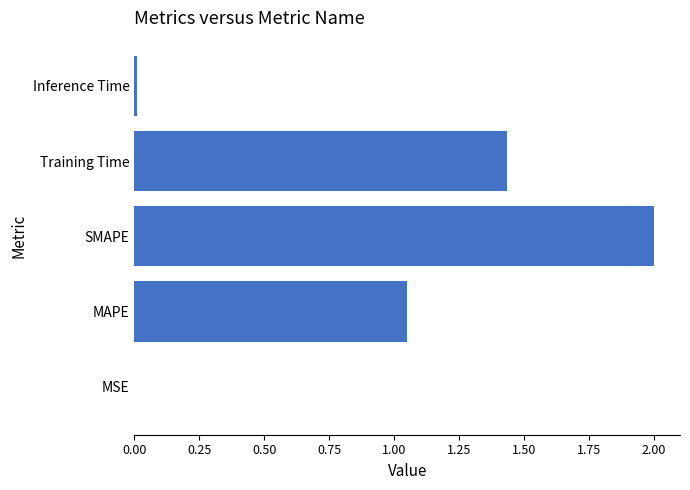

Which category has the highest value across all series?

SMAPE